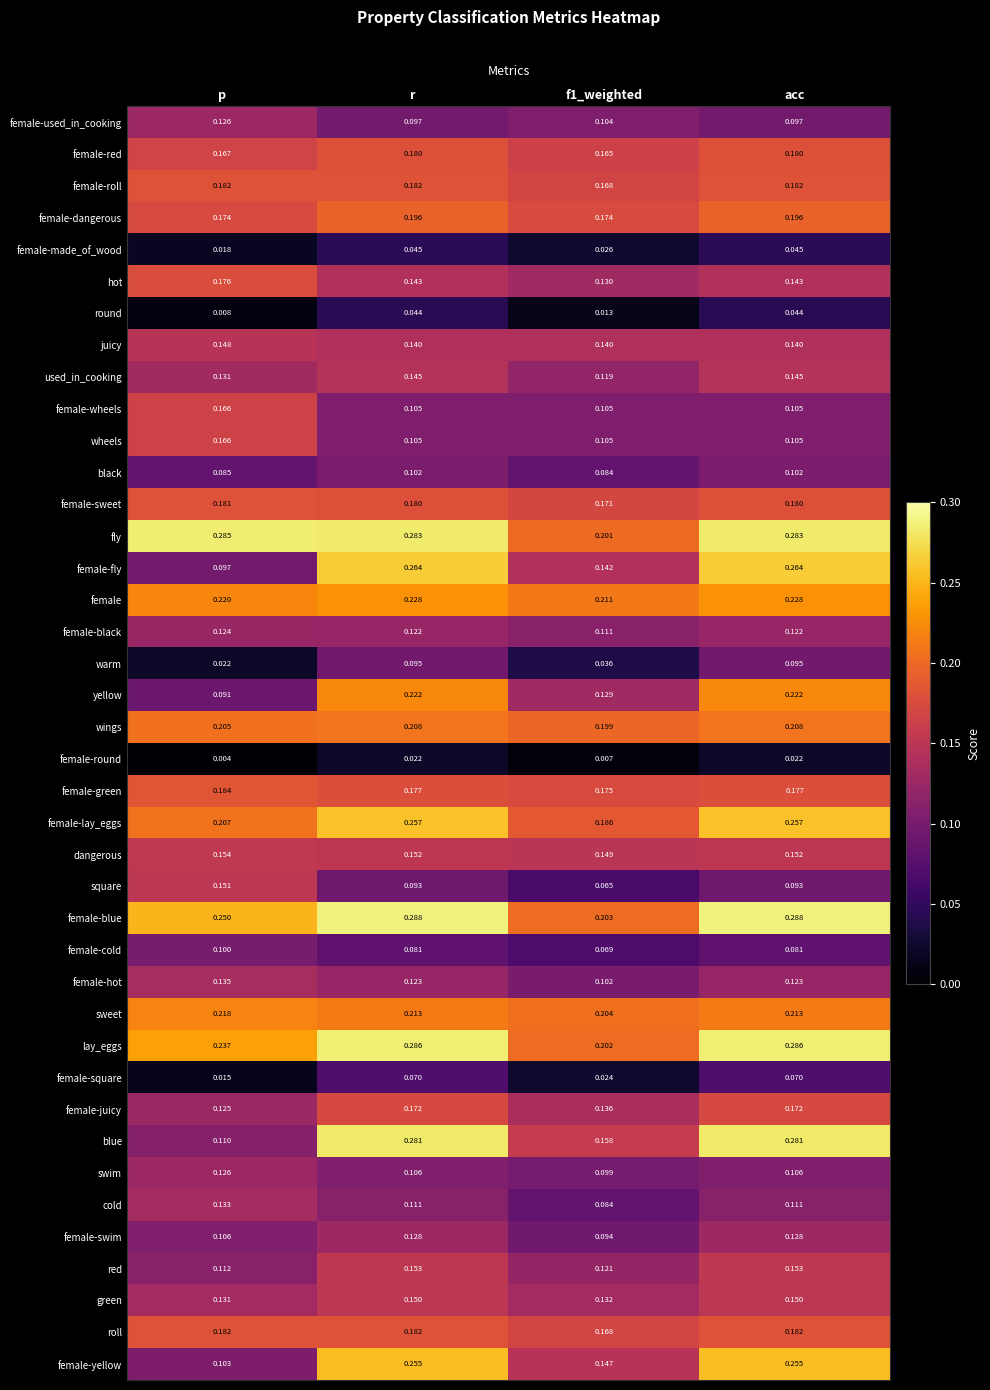

What is the total value across all series at p?

5.6